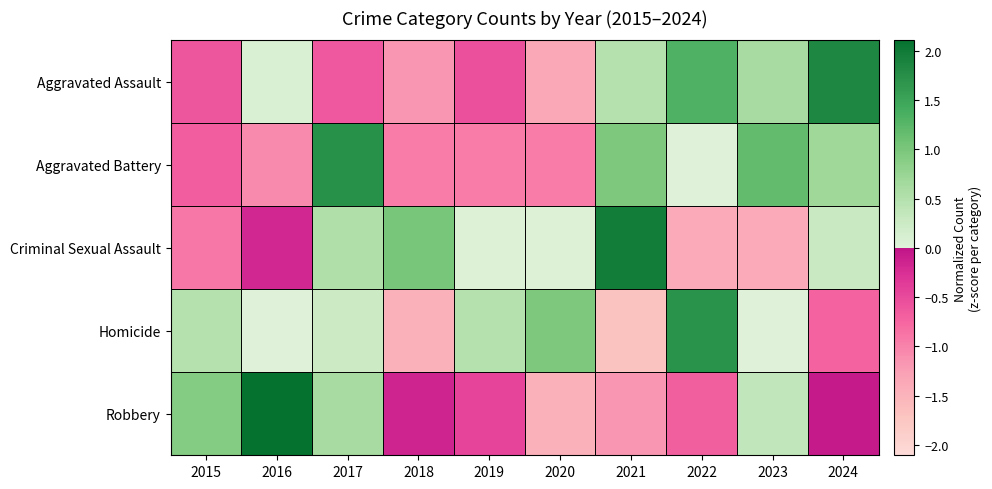

Reading left to right, what are all the values shown in this chart?

Aggravated Assault: 2015=-0.6	2016=0.1	2017=-0.6	2018=-1.2	2019=-0.6	2020=-1.3	2021=0.5	2022=1.3	2023=0.6	2024=1.8
Aggravated Battery: 2015=-0.7	2016=-1.1	2017=1.7	2018=-0.9	2019=-0.9	2020=-0.9	2021=1.0	2022=0.0	2023=1.2	2024=0.7
Criminal Sexual Assault: 2015=-0.9	2016=-0.2	2017=0.5	2018=1.0	2019=0.0	2020=0.0	2021=2.0	2022=-1.4	2023=-1.4	2024=0.3
Homicide: 2015=0.5	2016=0.0	2017=0.2	2018=-1.5	2019=0.5	2020=1.0	2021=-1.7	2022=1.7	2023=0.0	2024=-0.7
Robbery: 2015=0.9	2016=2.1	2017=0.6	2018=-0.1	2019=-0.4	2020=-1.5	2021=-1.2	2022=-0.7	2023=0.3	2024=-0.0